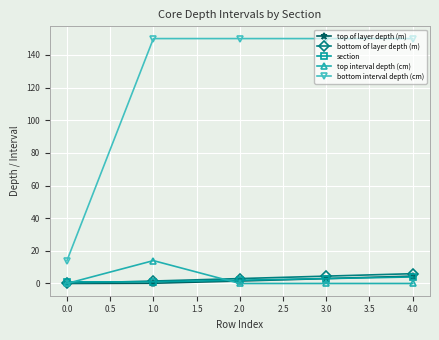

What is the sum of all bottom interval depth (cm) values?

614.0